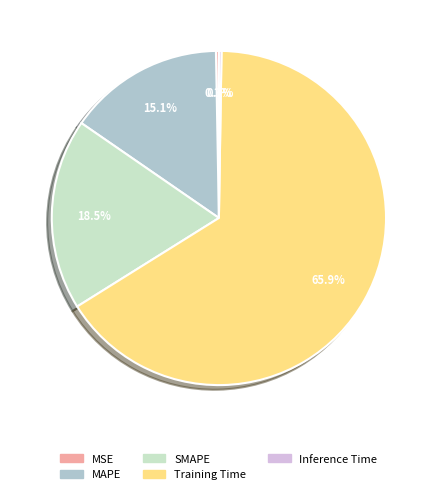

To the nearest percent, what percentage of the pie is Training Time?

66%